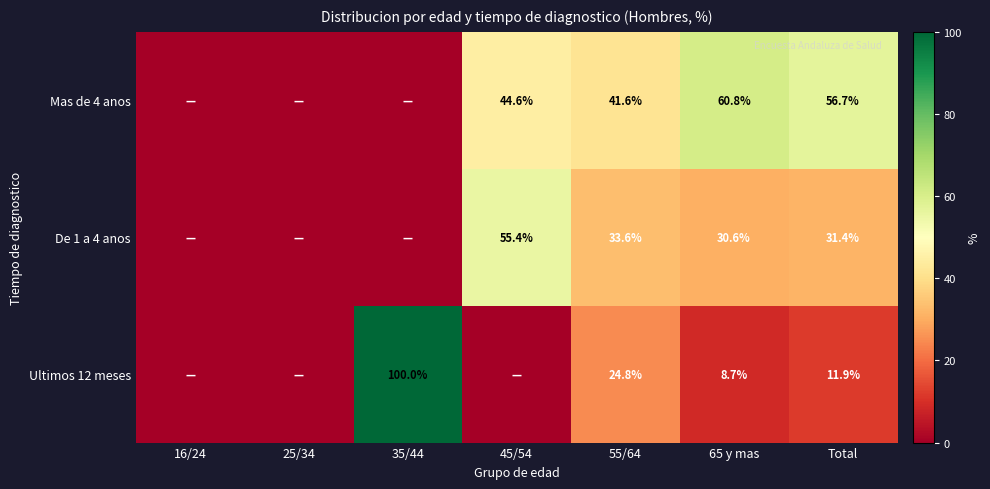

How many categories are shown in the chart?

7